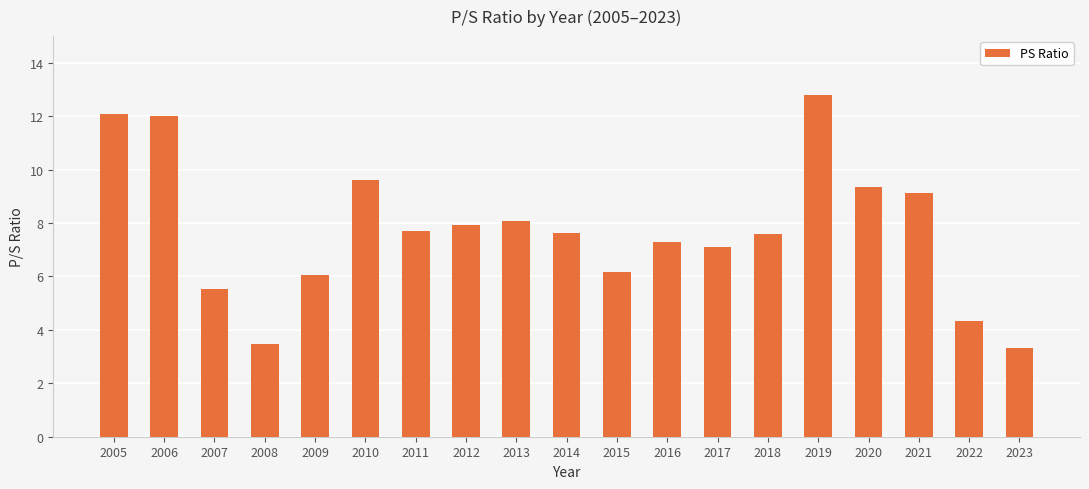

How many data points are above 7?

13